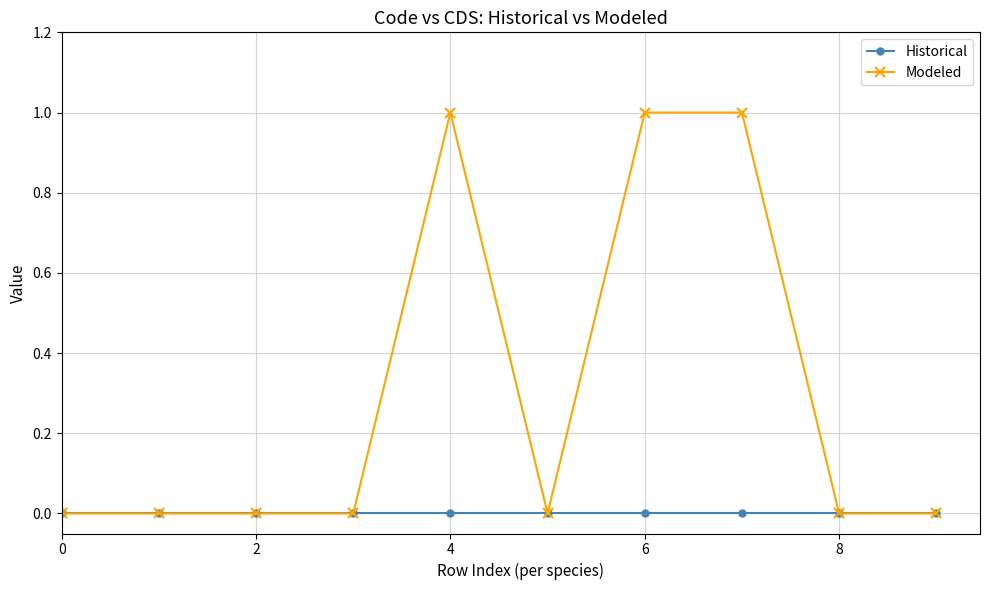

Which series has the widest spread of values?

Modeled